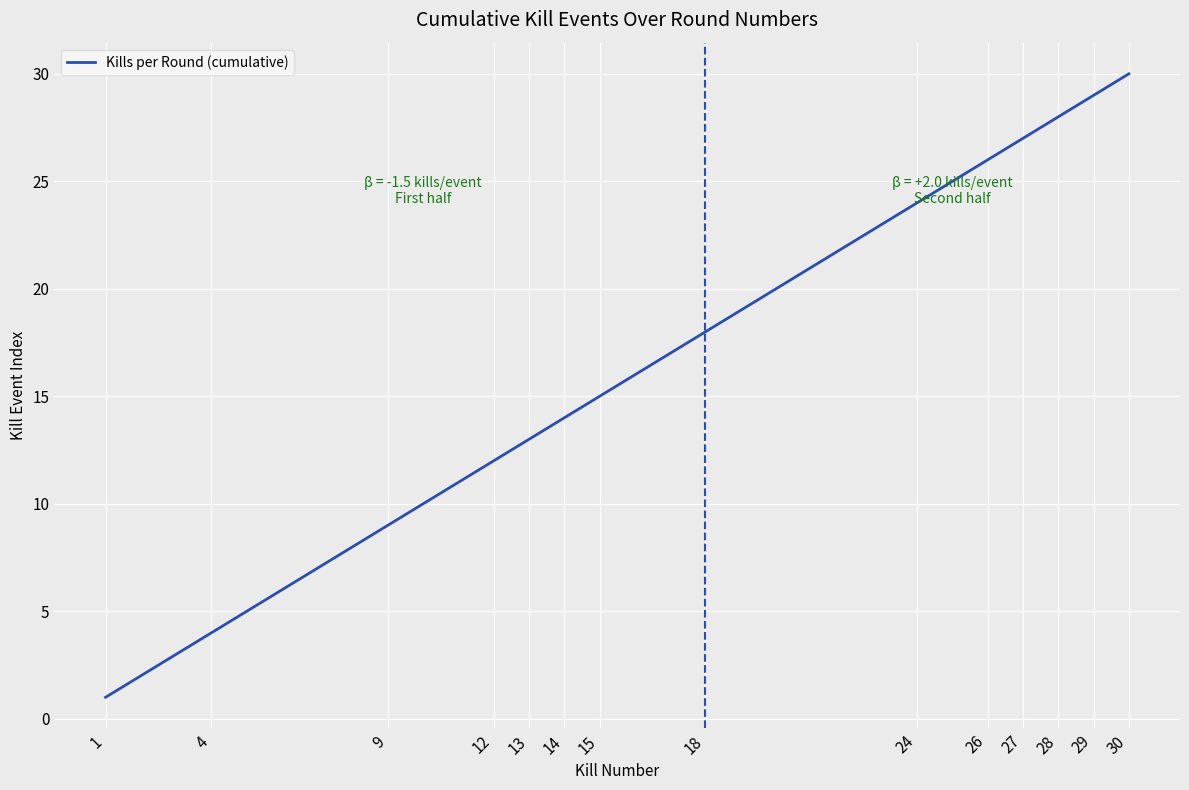

Does the chart display data point markers on the line(s)?

No